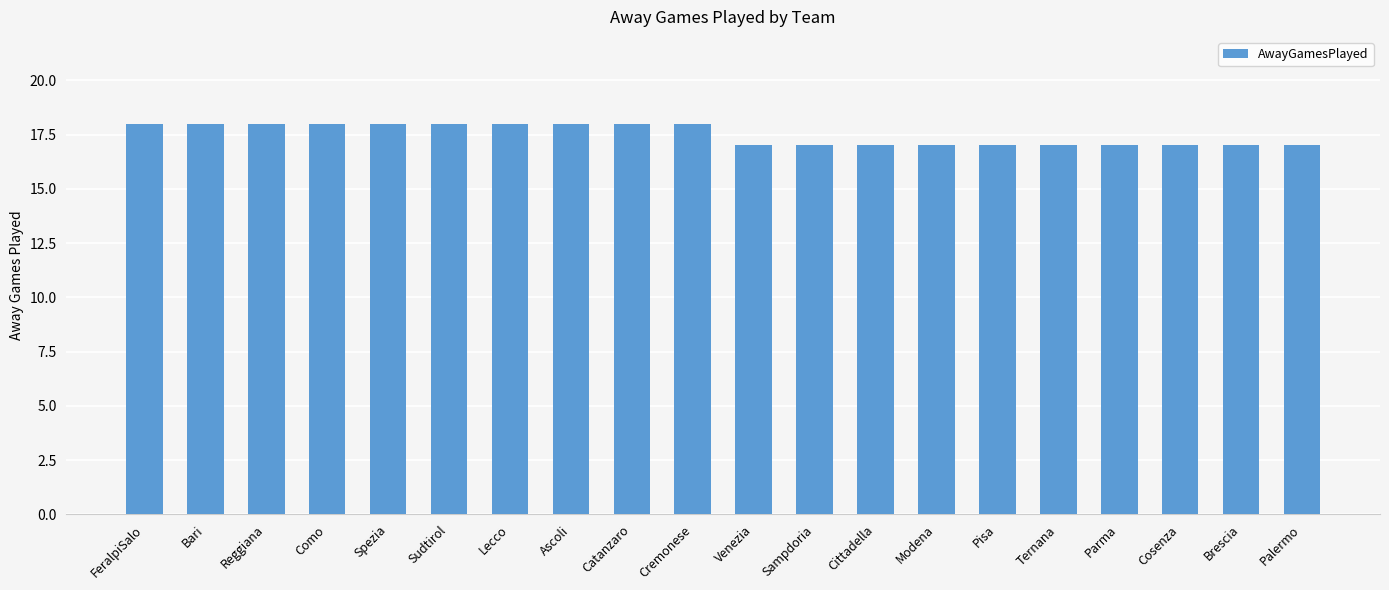

What is the average value?

18